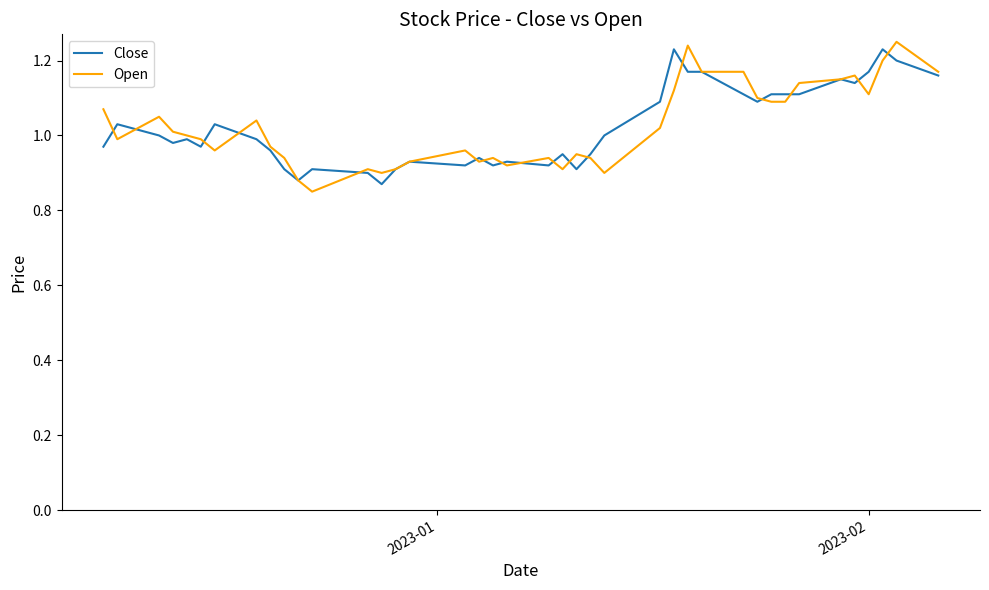

True or false: Close has more than 1 points higher than both neighbors.

True